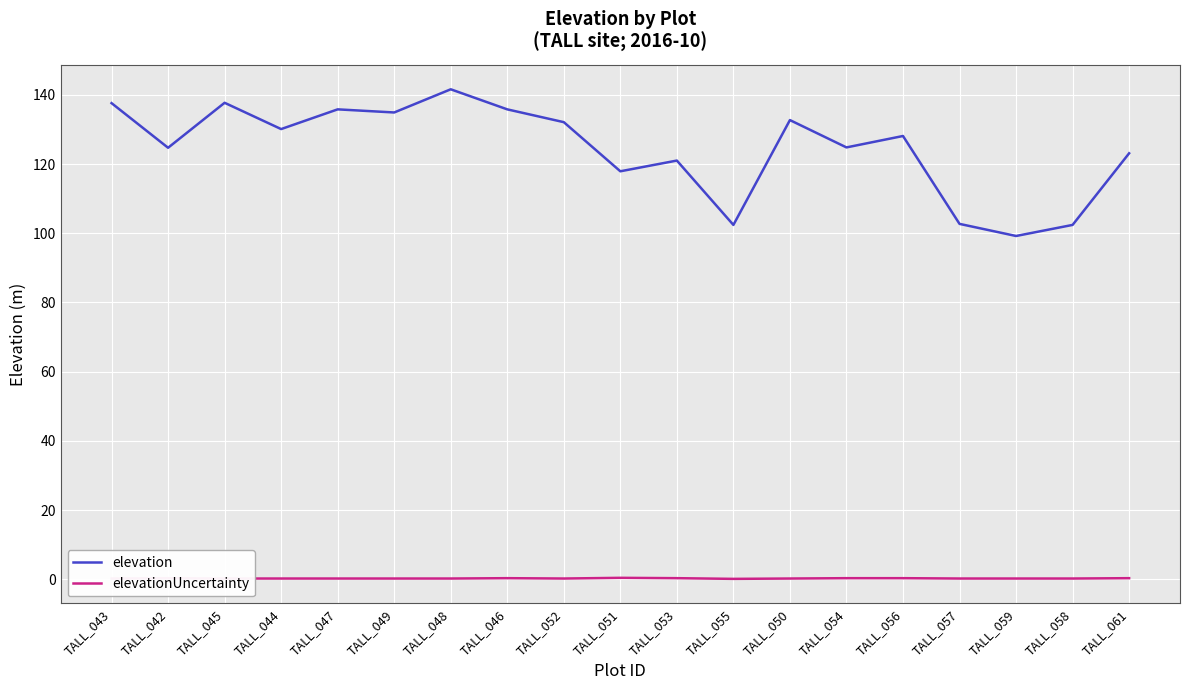

The value of elevation at TALL_053 is 66.9. True or false?

False